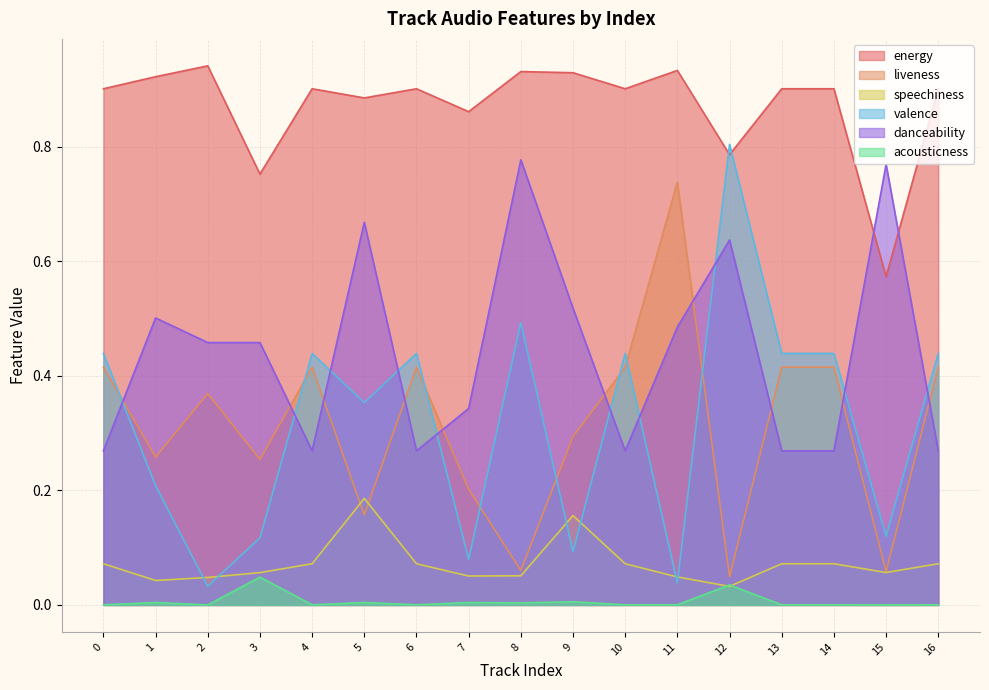

Rank the series at 8 from highest to lowest value.

energy, danceability, valence, liveness, speechiness, acousticness